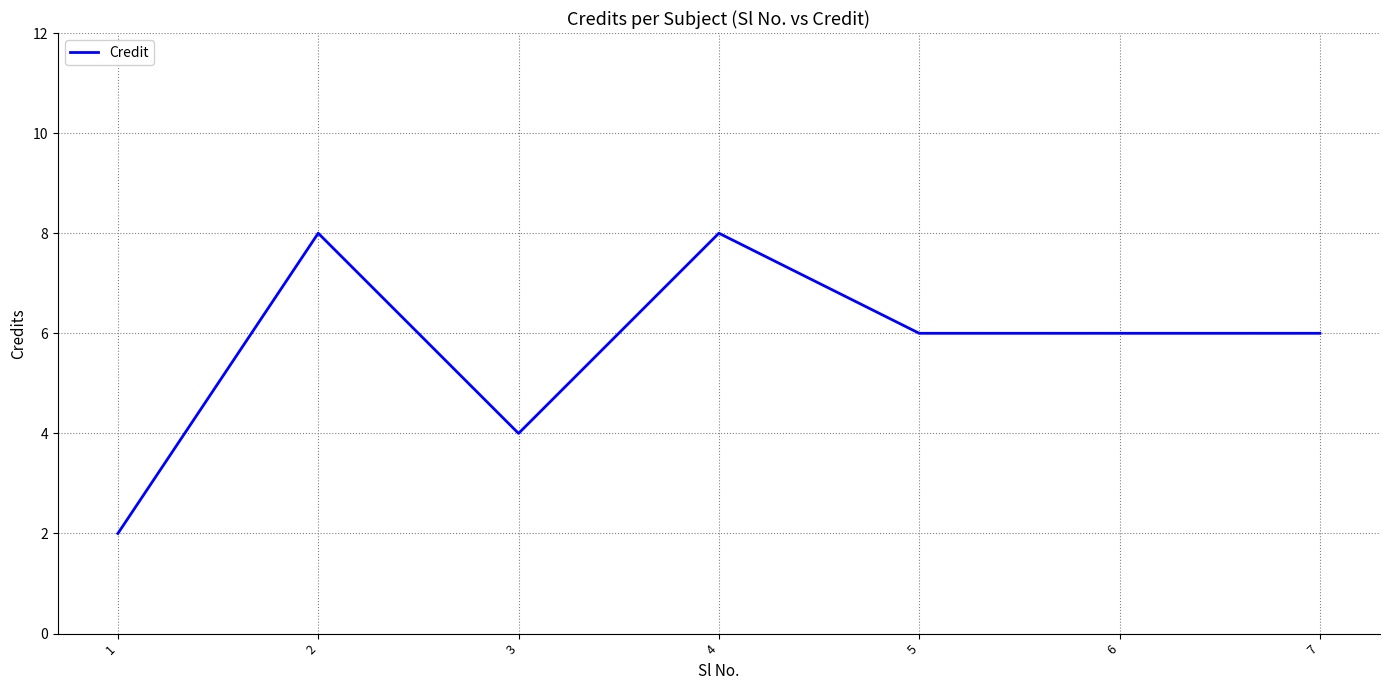

Where is the first local maximum?

2